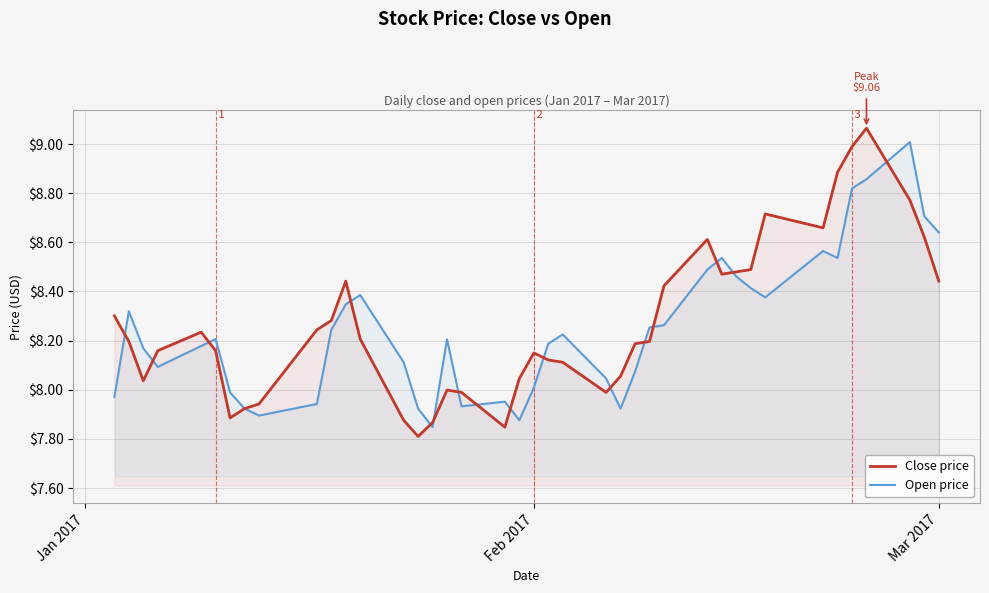

What is the highest value of the Open price series?

9.0